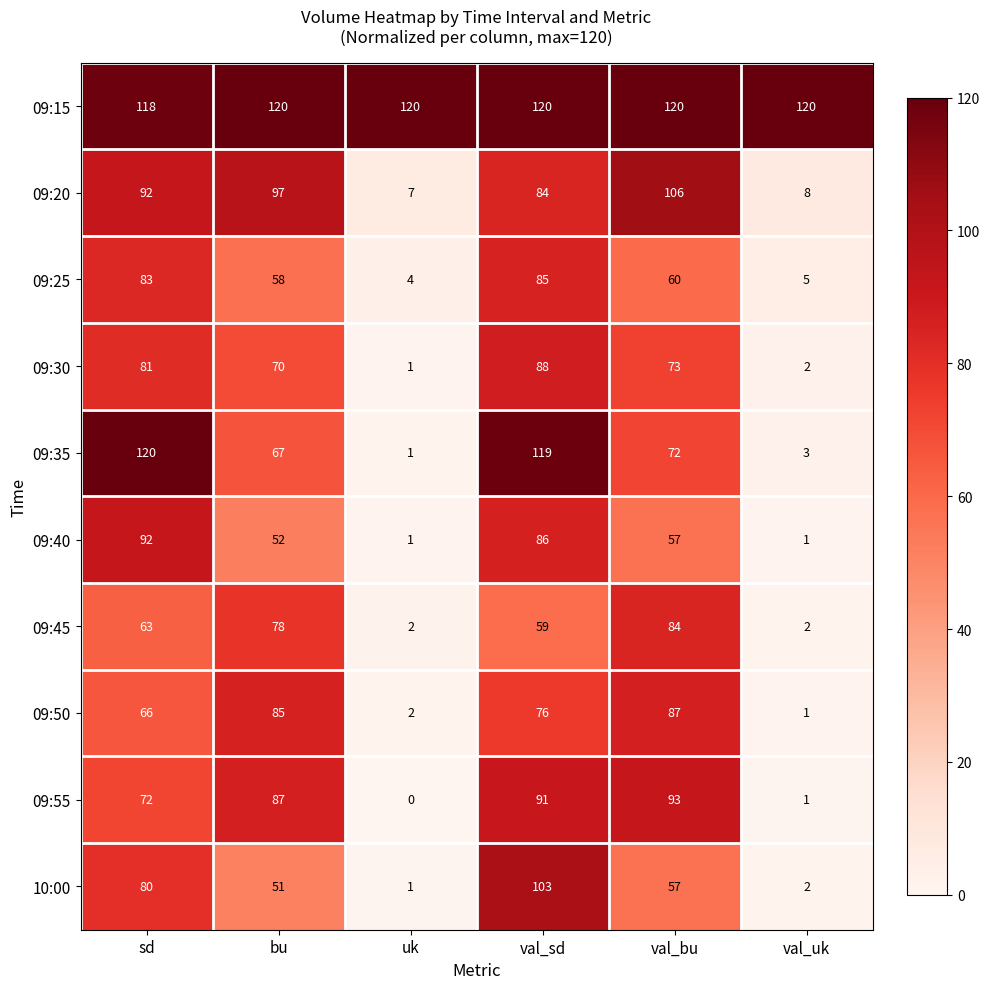

What is the total value across all series at bu?

765